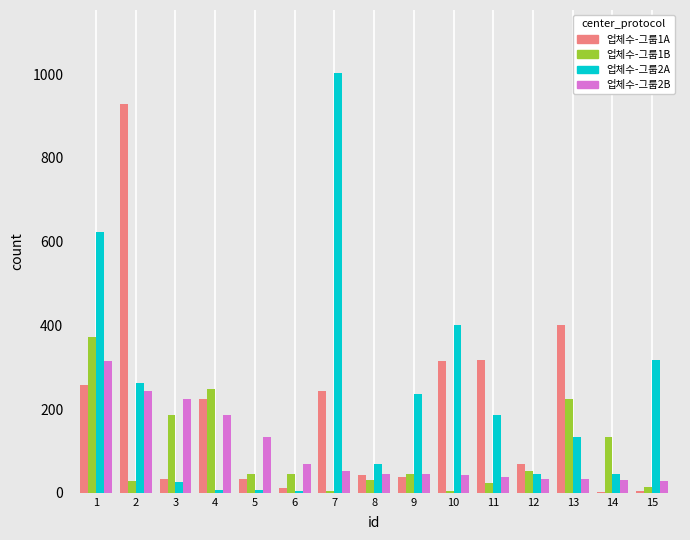

What is the greatest value displayed?

1003